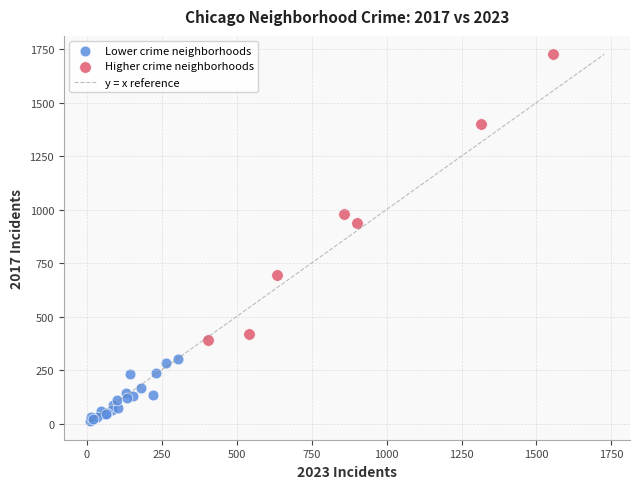

Which series reaches the maximum Y coordinate?

Higher crime neighborhoods